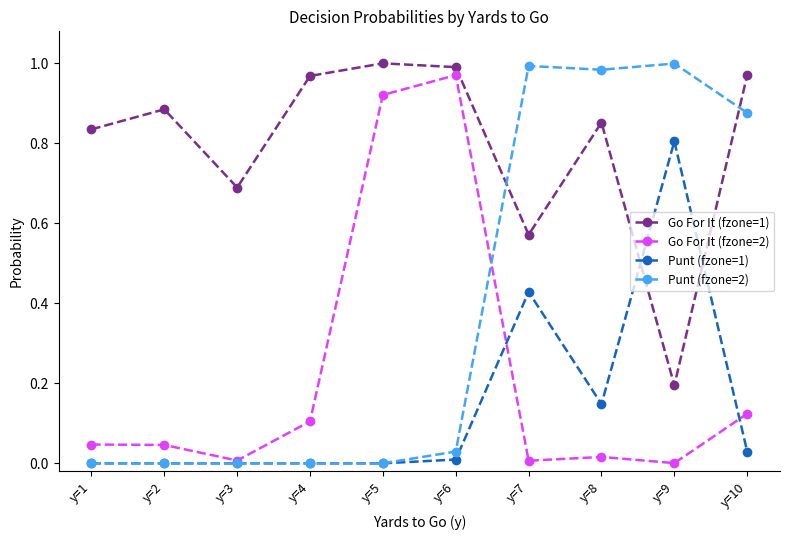

Which series ends up on top after the final intersection of Go For It (fzone=1) and Punt (fzone=1)?

Go For It (fzone=1)